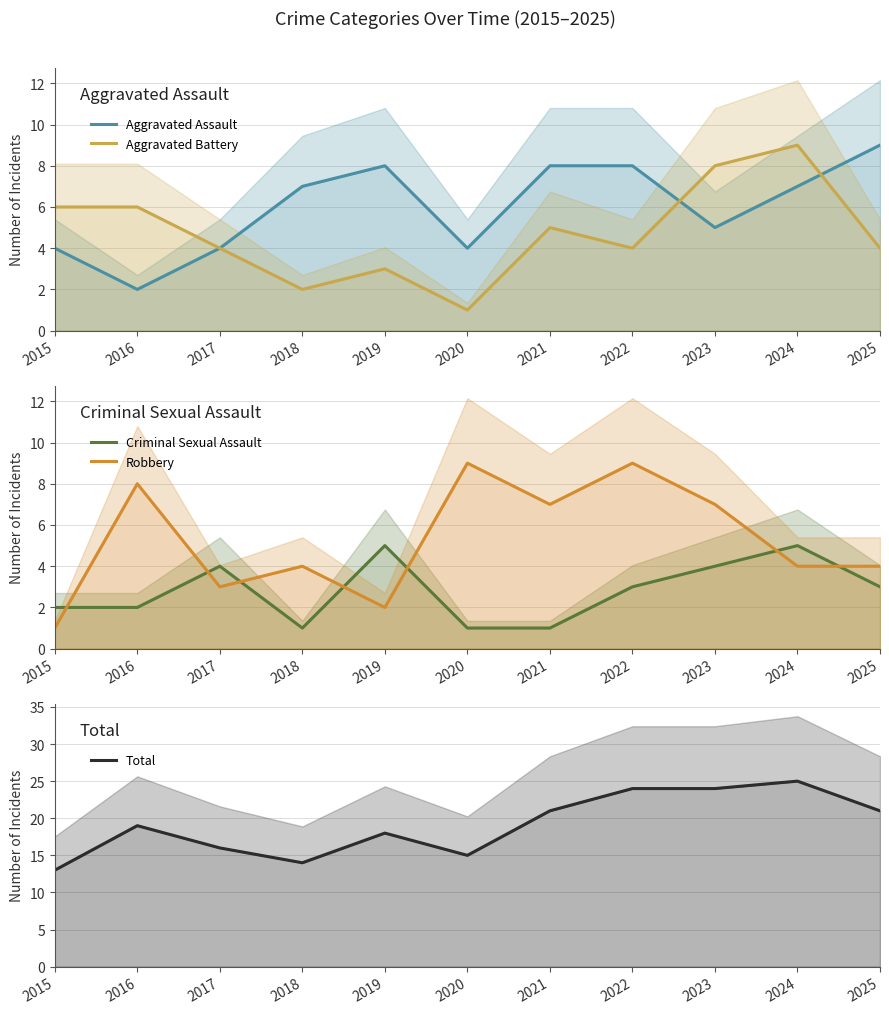

Reading left to right, list all the values displayed in this chart.

Aggravated Assault: 2015=4	2016=2	2017=4	2018=7	2019=8	2020=4	2021=8	2022=8	2023=5	2024=7	2025=9
Aggravated Battery: 2015=6	2016=6	2017=4	2018=2	2019=3	2020=1	2021=5	2022=4	2023=8	2024=9	2025=4
Criminal Sexual Assault: 2015=2	2016=2	2017=4	2018=1	2019=5	2020=1	2021=1	2022=3	2023=4	2024=5	2025=3
Robbery: 2015=1	2016=8	2017=3	2018=4	2019=2	2020=9	2021=7	2022=9	2023=7	2024=4	2025=4
Total: 2015=13	2016=19	2017=16	2018=14	2019=18	2020=15	2021=21	2022=24	2023=24	2024=25	2025=21